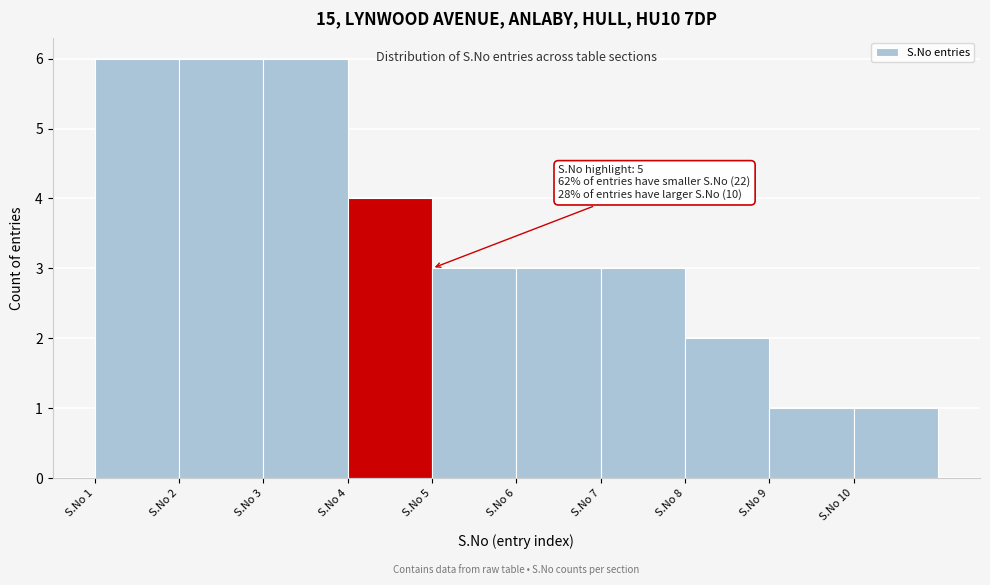

Reading left to right, what are all the values shown in this chart?

S.No 1=6	S.No 2=6	S.No 3=6	S.No 4=4	S.No 5=3	S.No 6=3	S.No 7=3	S.No 8=2	S.No 9=1	S.No 10=1